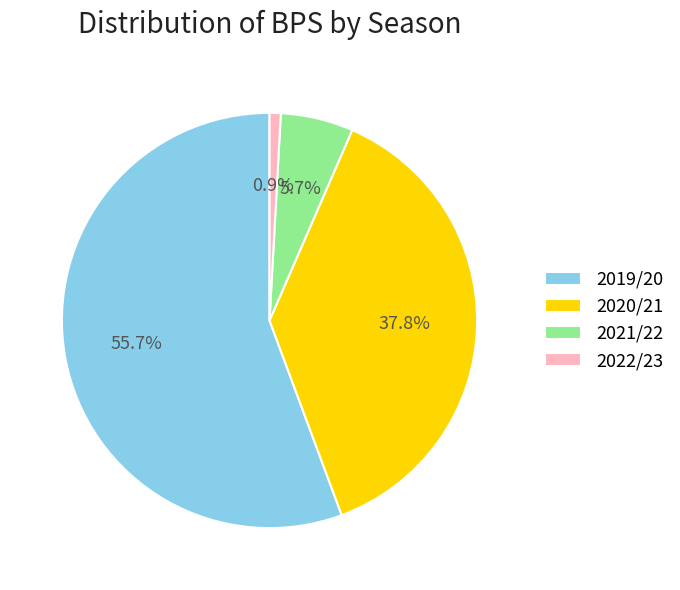

Is the sum of 2021/22 and 2022/23 greater than half?

No